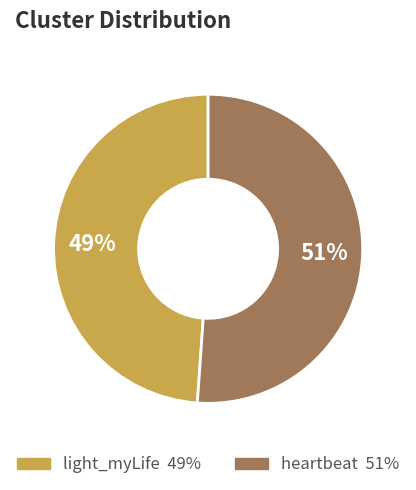

Approximately how many times larger is the value at light_myLife compared to heartbeat?

1.0